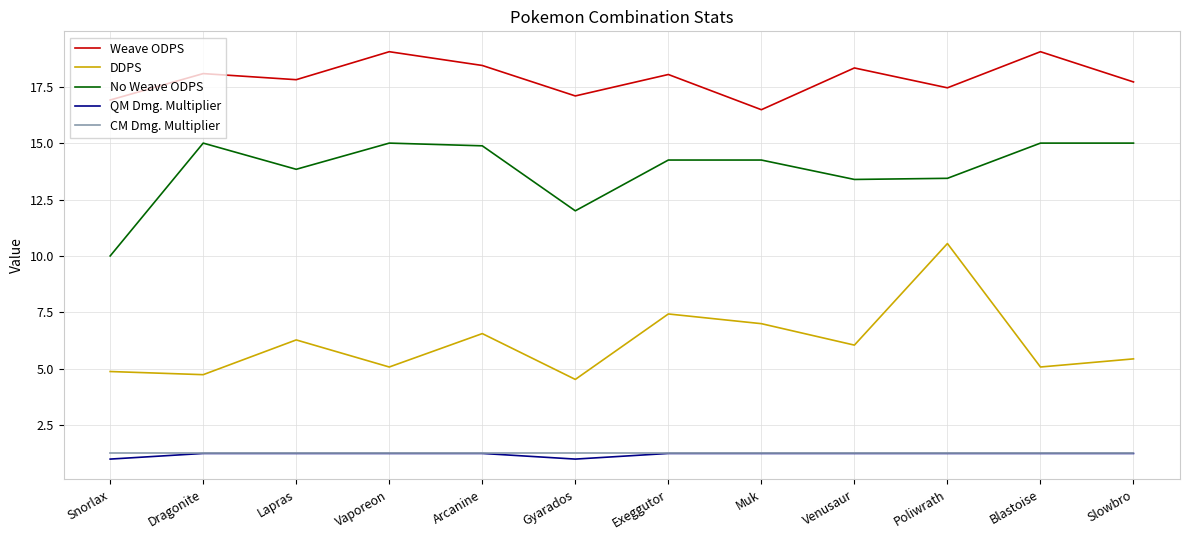

What is the minimum value for No Weave ODPS?

10.0